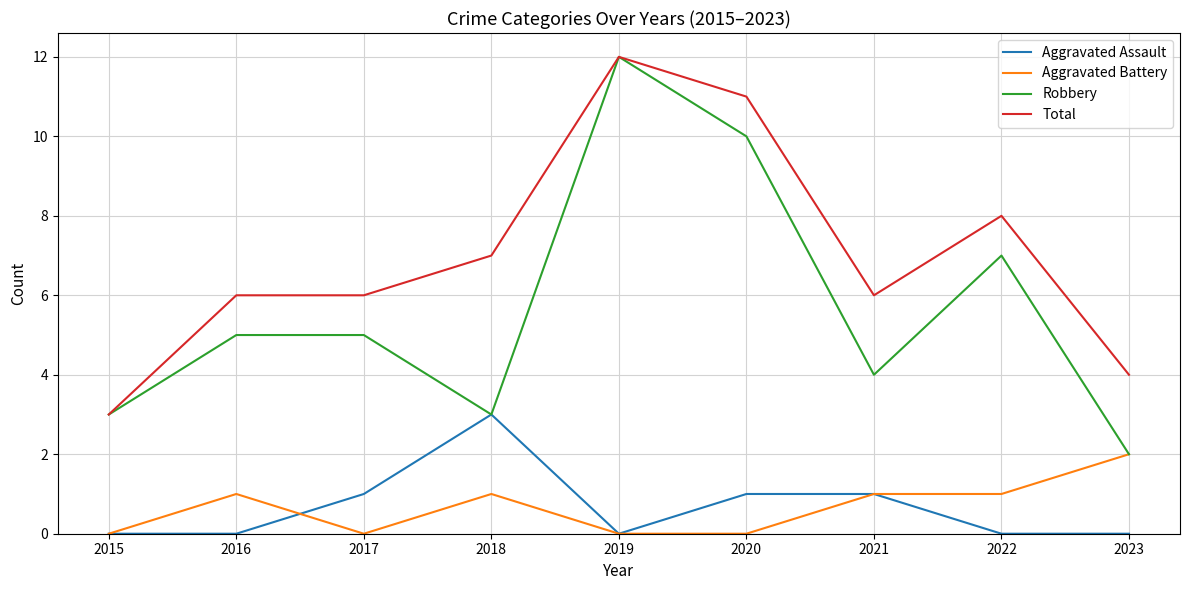

What are all the series names shown in the legend?

Aggravated Assault, Aggravated Battery, Robbery, Total